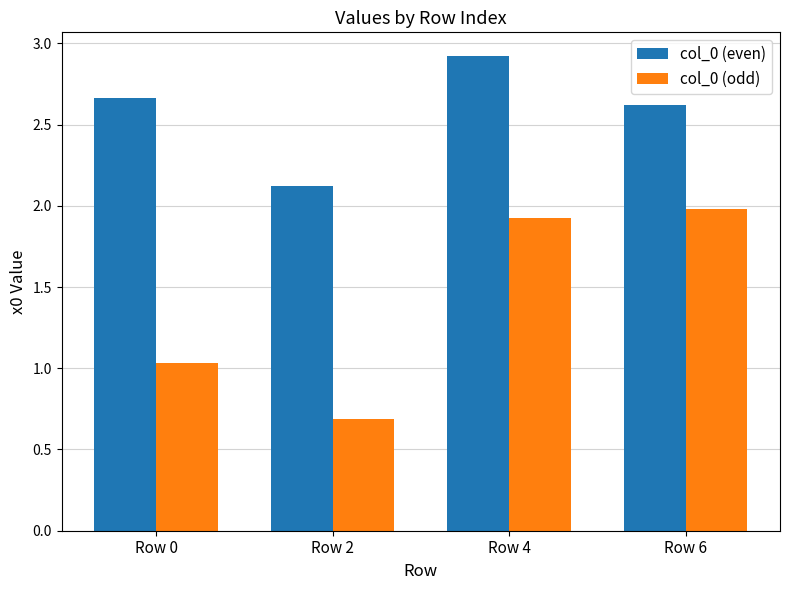

Which series has the largest total across all categories?

col_0 (even)